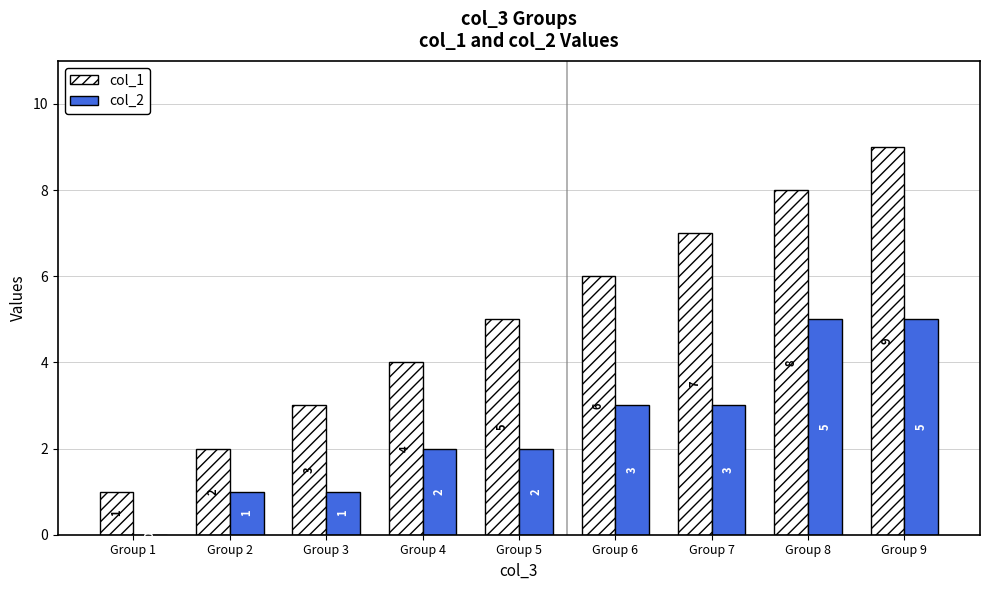

What is the sum of all col_2 values?

22